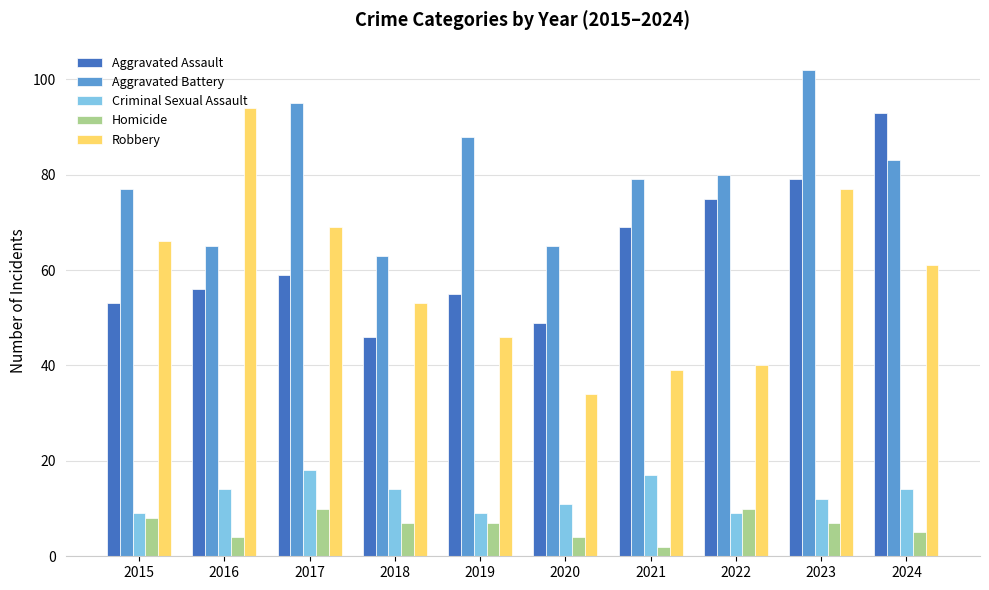

Is it true that Aggravated Assault equals 38 at 2017?

False